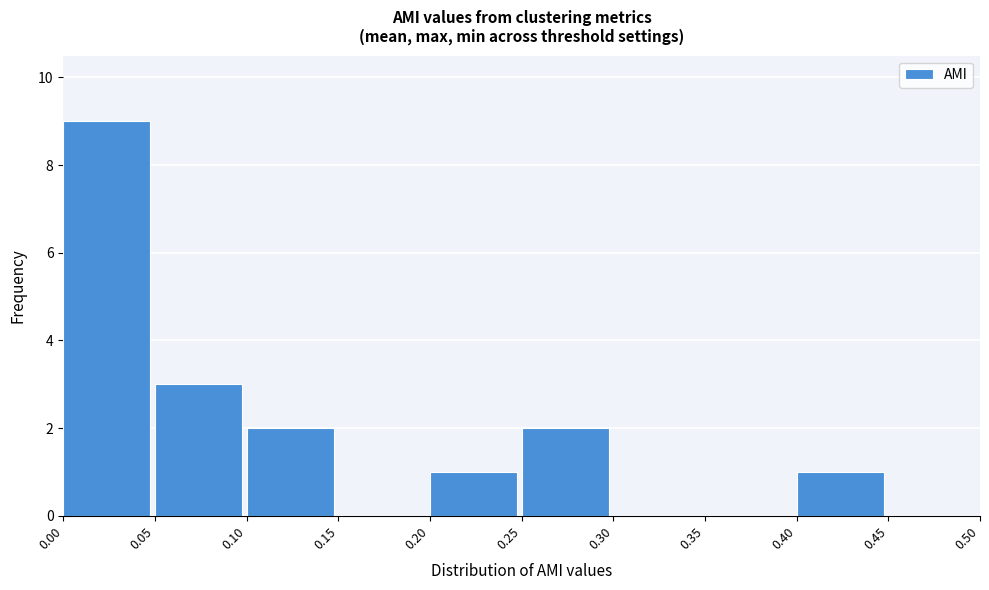

Over which range of the x-axis is the bar tallest?

0.00 to 0.05